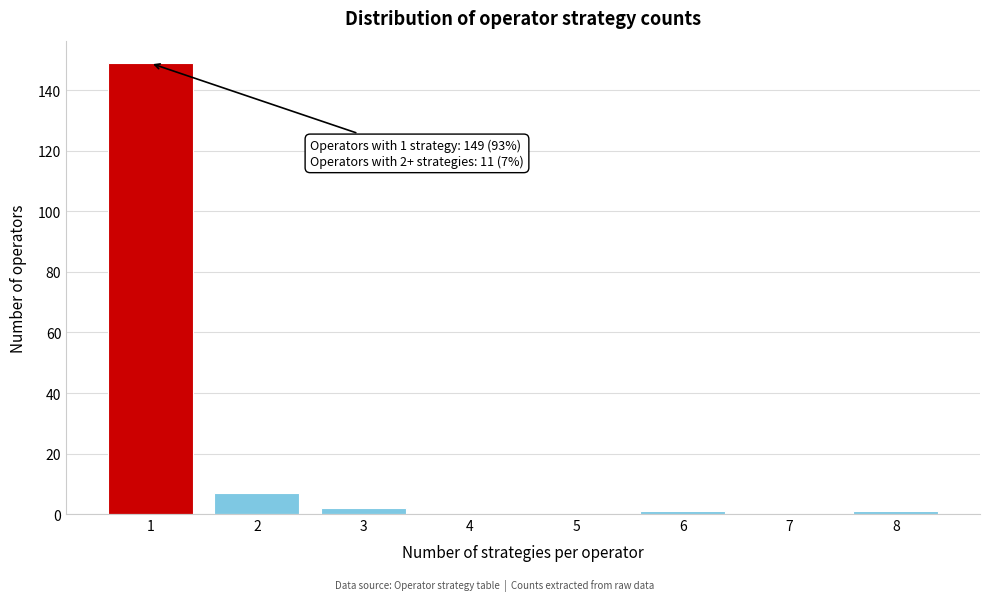

Reading left to right, transcribe all the data shown in this chart.

1=149	2=7	3=2	4=0	5=0	6=1	7=0	8=1